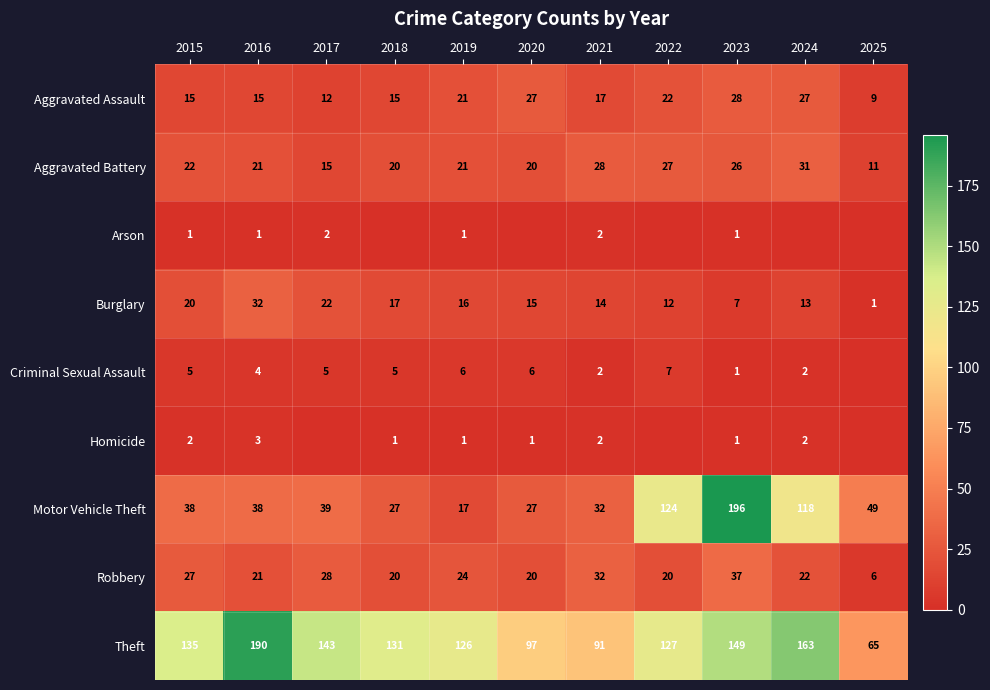

Which has a higher value, 2025 or 2019?

2019